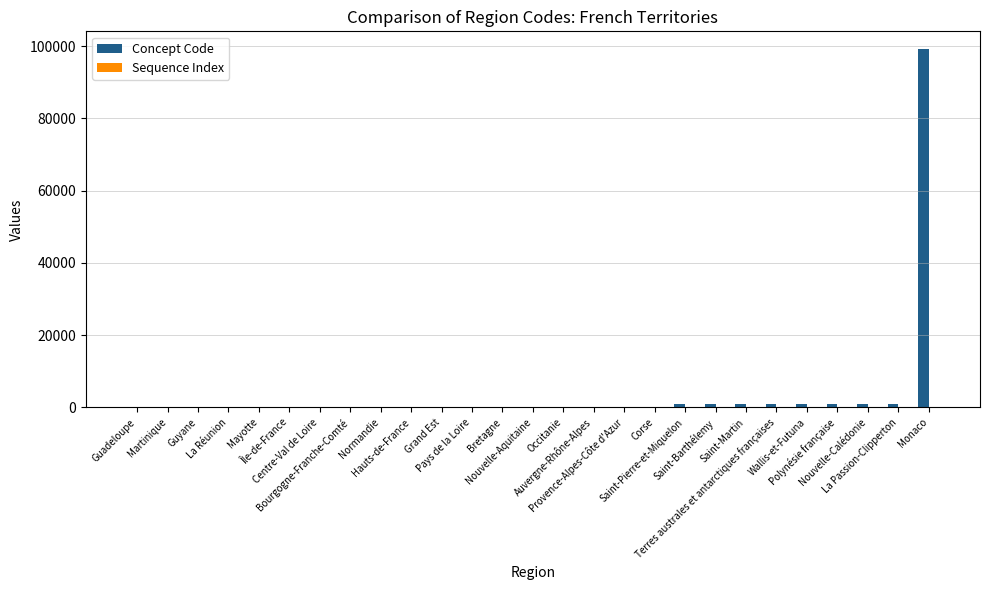

What is the highest value of the Concept Code series?

99138